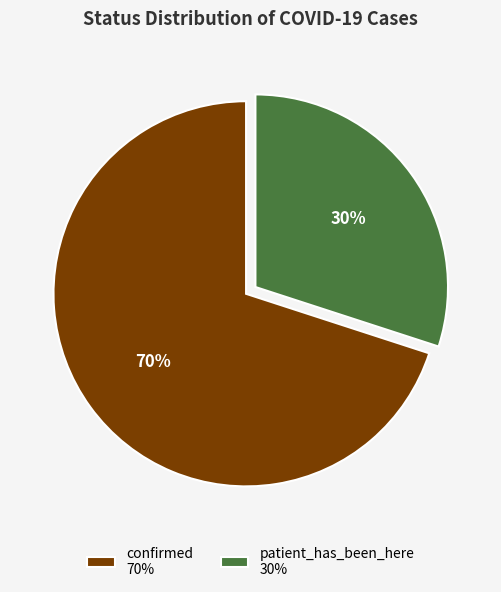

Which has a higher value, confirmed or patient_has_been_here?

confirmed